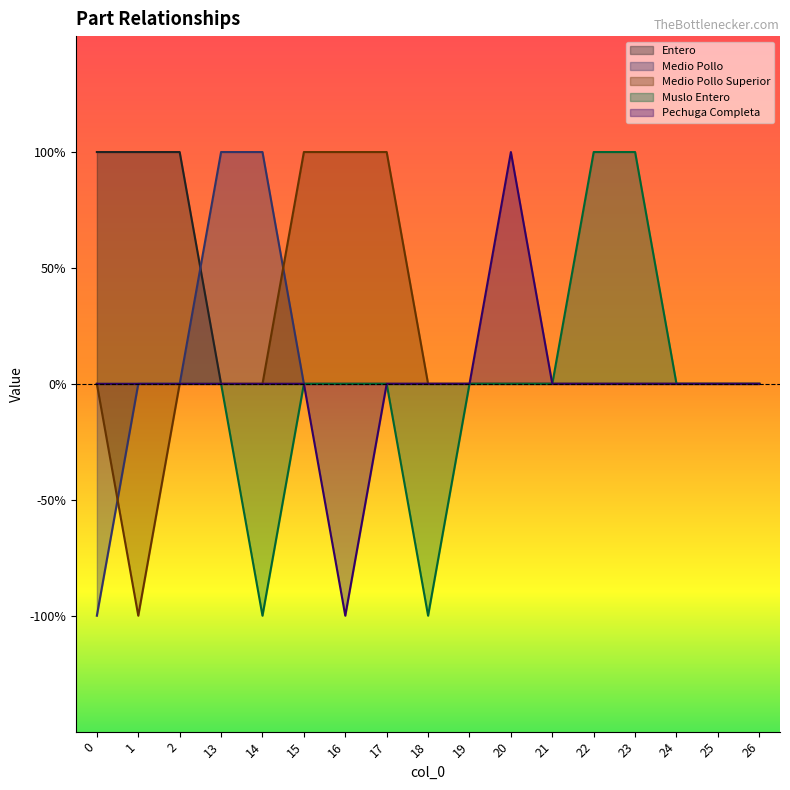

What is the maximum value shown in the chart?

1